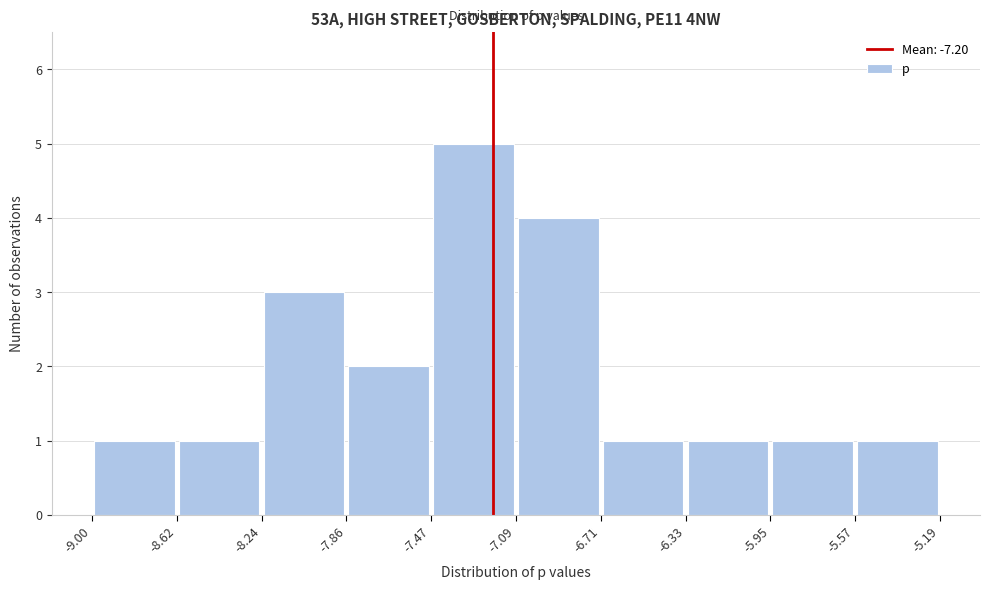

Reading left to right, transcribe this chart: for each bar, give the range it covers on the x-axis and its height. The values are not printed on the chart, so give them approximately, as read against the axis.

-9.00 to -8.62: 1
-8.62 to -8.24: 1
-8.24 to -7.86: 3
-7.86 to -7.47: 2
-7.47 to -7.09: 5
-7.09 to -6.71: 4
-6.71 to -6.33: 1
-6.33 to -5.95: 1
-5.95 to -5.57: 1
-5.57 to -5.19: 1